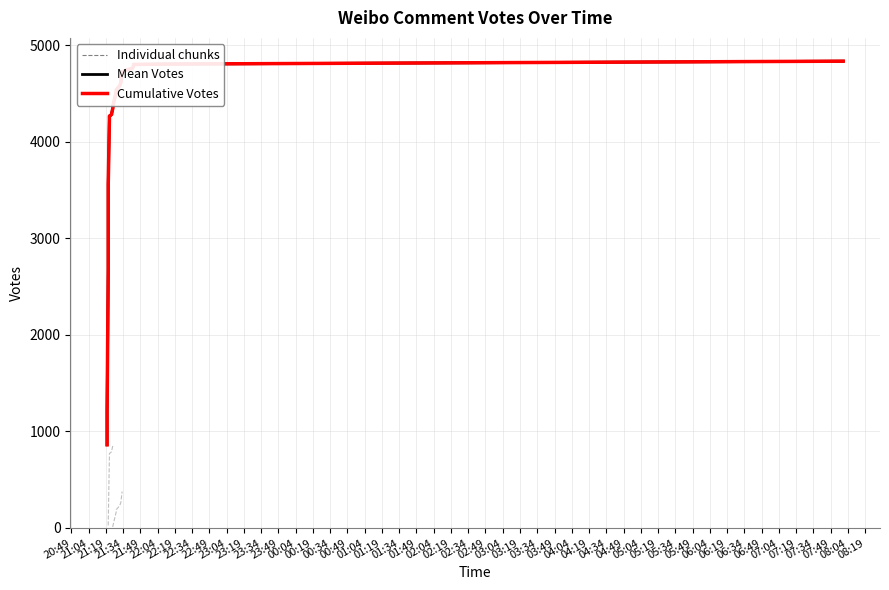

Reading left to right, extract all data points from this chart.

Mean Votes: 862.0	989.0	1059.0	1112.0	1155.0	1191.0	1206.0	2680.0	3126.0	3494.0	3521.0	3540.0	3556.0	4222.0	4251.0	4266.0	4274.0	4285.0	4294.0	4349.0	4360.0	4369.0	4519.0	4540.0	4567.0	4582.0	4613.0	4618.0	4718.0	4727.0	4732.0	4745.0	4760.0	4785.0	4794.0	4801.0	4803.0	4805.0	4835.0
Cumulative Votes: 862.0	989.0	1059.0	1112.0	1155.0	1191.0	1206.0	2680.0	3126.0	3494.0	3521.0	3540.0	3556.0	4222.0	4251.0	4266.0	4274.0	4285.0	4294.0	4349.0	4360.0	4369.0	4519.0	4540.0	4567.0	4582.0	4613.0	4618.0	4718.0	4727.0	4732.0	4745.0	4760.0	4785.0	4794.0	4801.0	4803.0	4805.0	4835.0